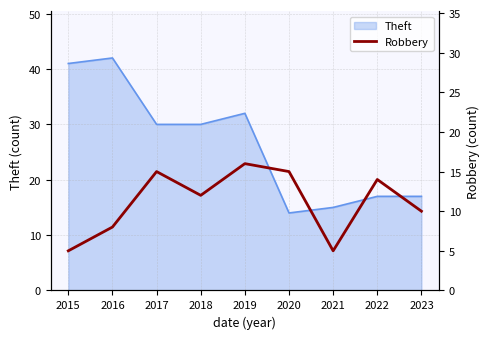

What is the highest value of the Theft series?

42